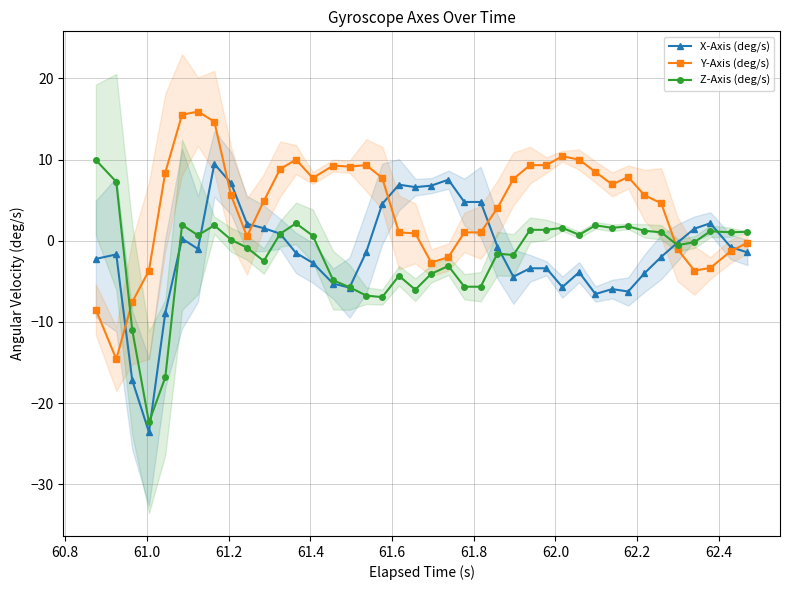

Which series has the largest range (max minus min)?

X-Axis (deg/s)